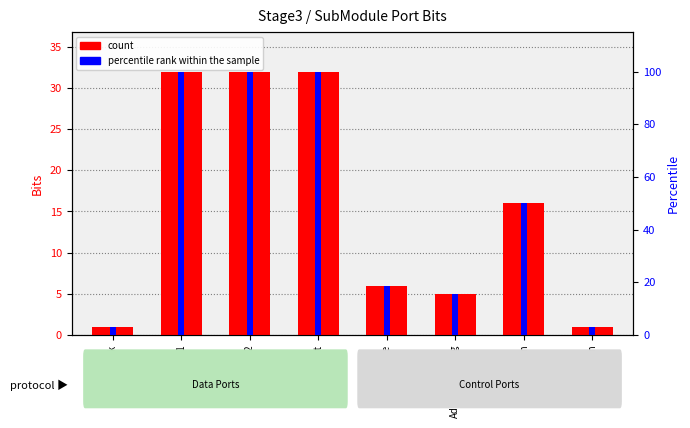

Rank the series at Addr_Write_Reg from highest to lowest value.

percentile rank within the sample, count